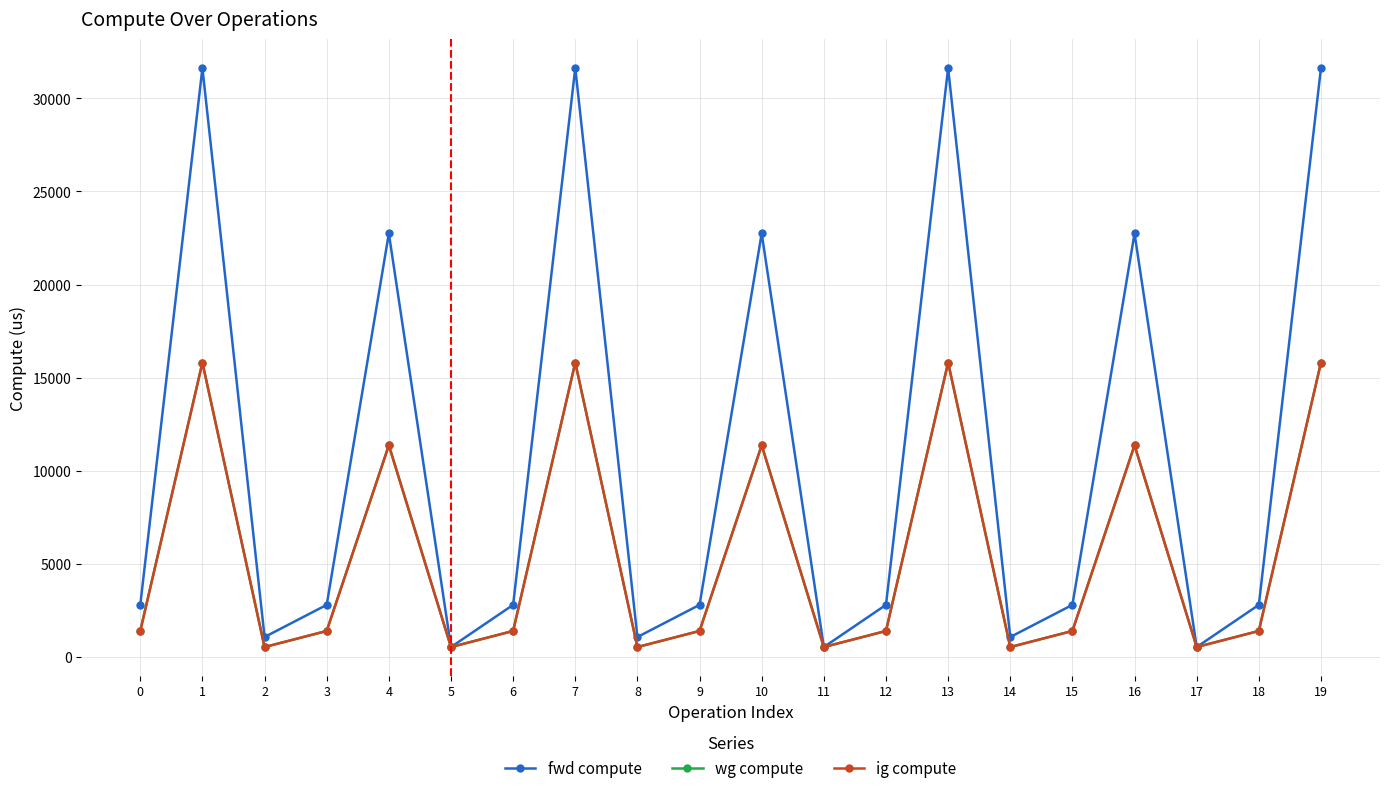

True or false: ig compute and wg compute cross at least once.

False